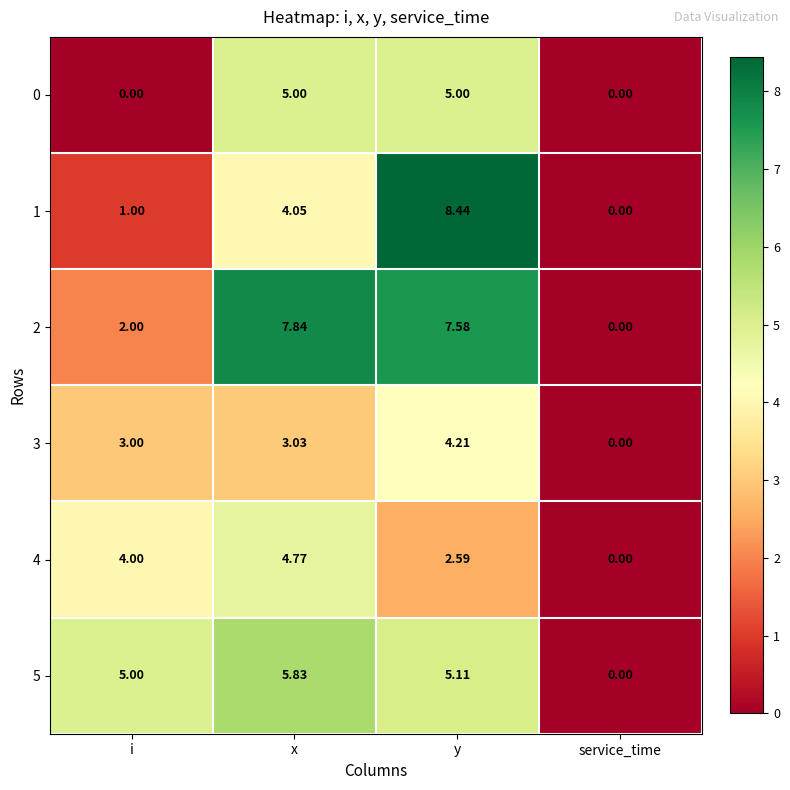

At which label is 3 closest to 2?

i